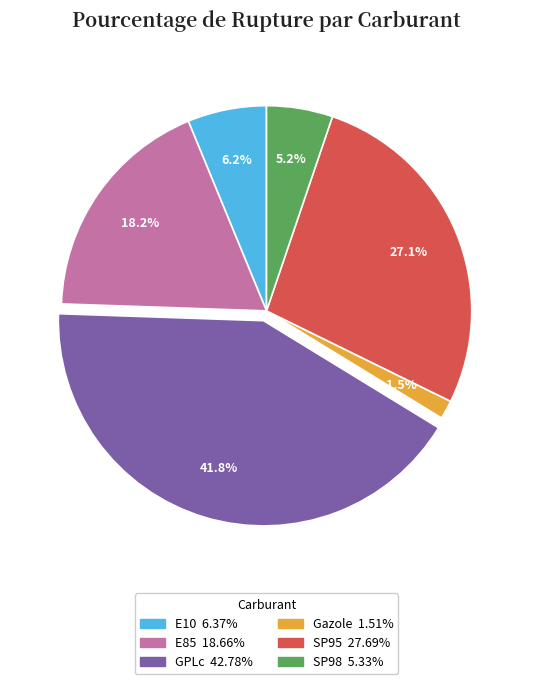

Which category has the smallest portion of the pie?

Gazole